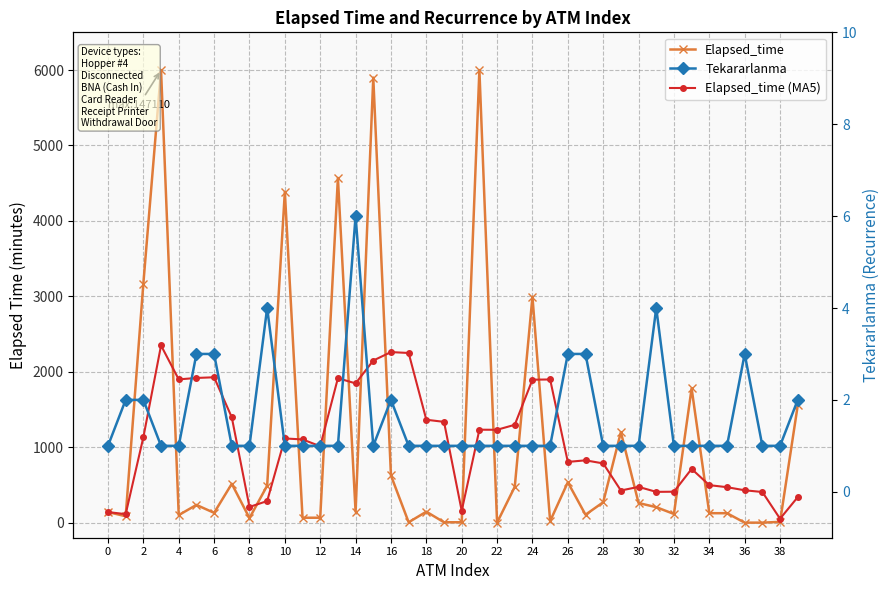

Which series has the widest spread of values?

Elapsed_time